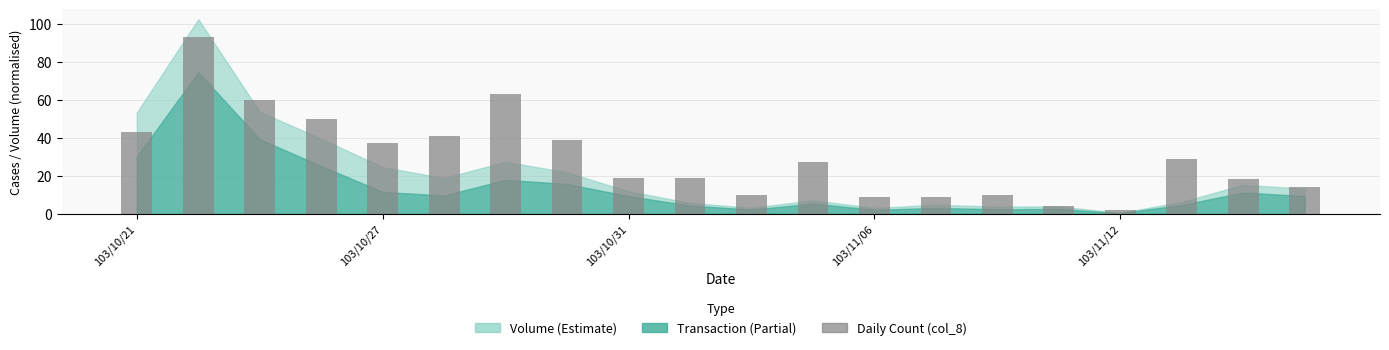

What is the greatest value displayed?

93